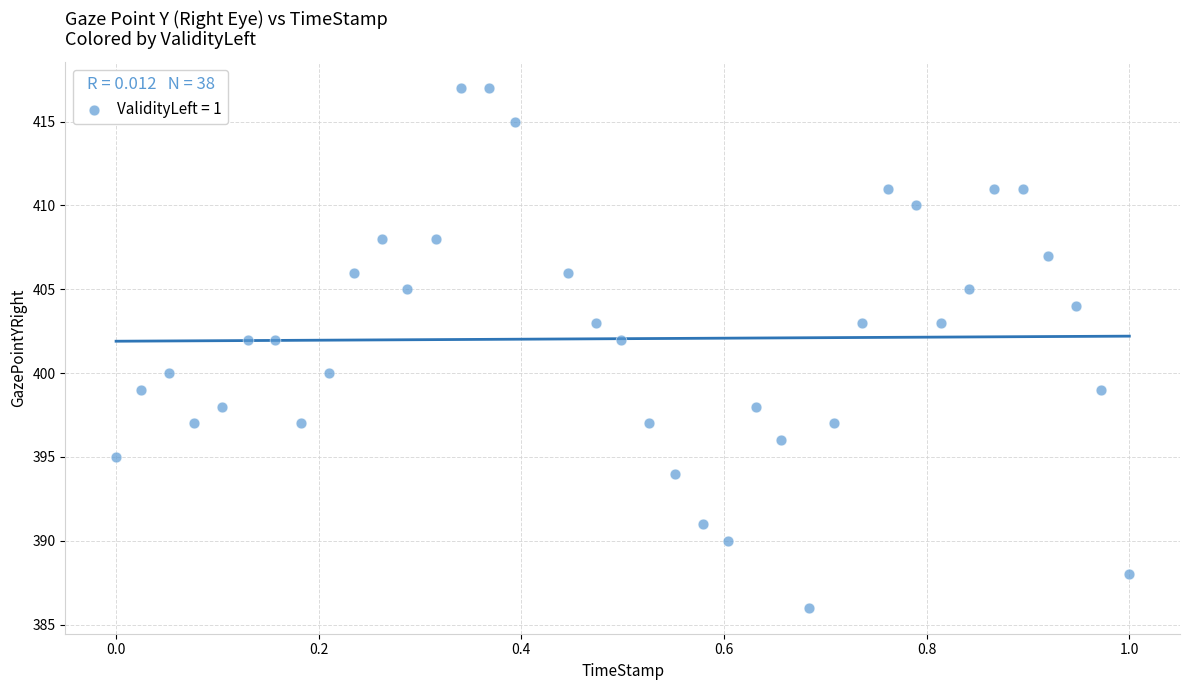

What is the range of Y values (max minus min)?

31